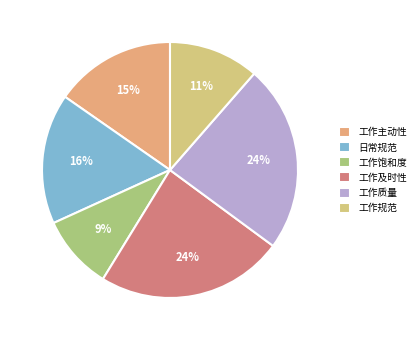

Between 工作质量 and 工作饱和度, which is larger?

工作质量